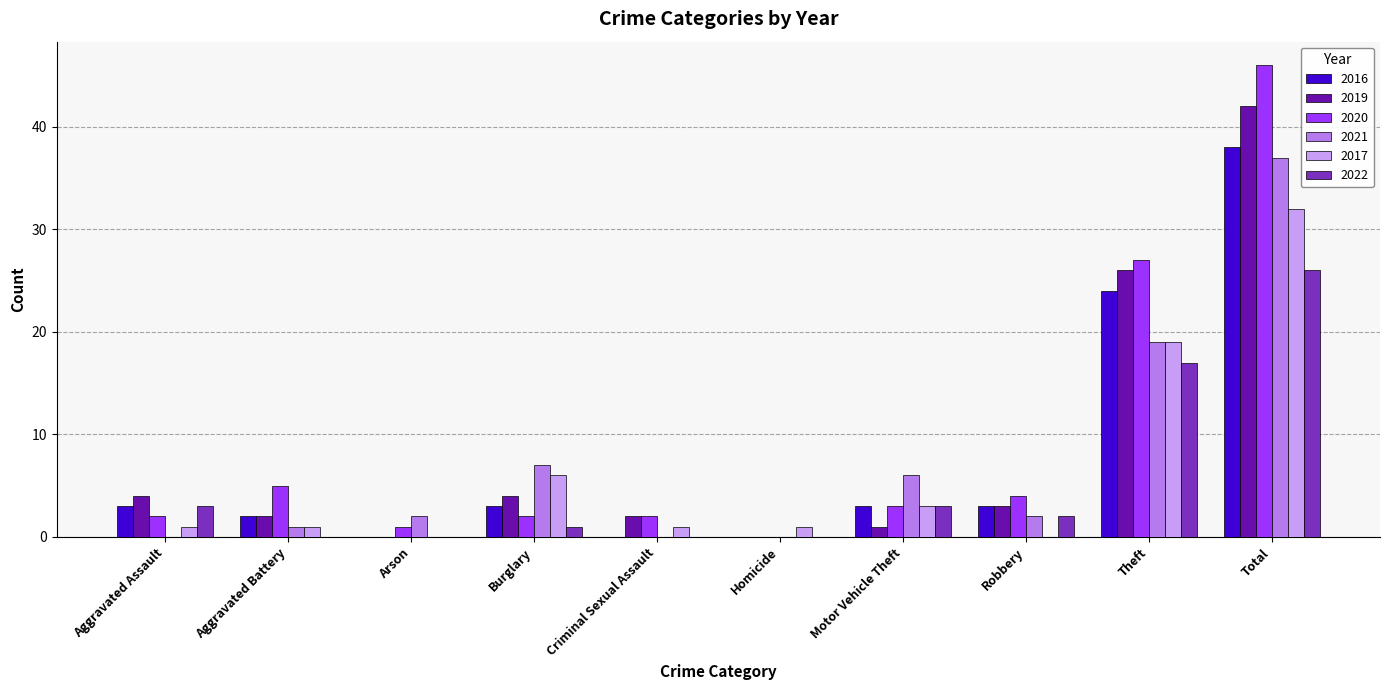

At which category does the chart reach its peak across all series?

Total